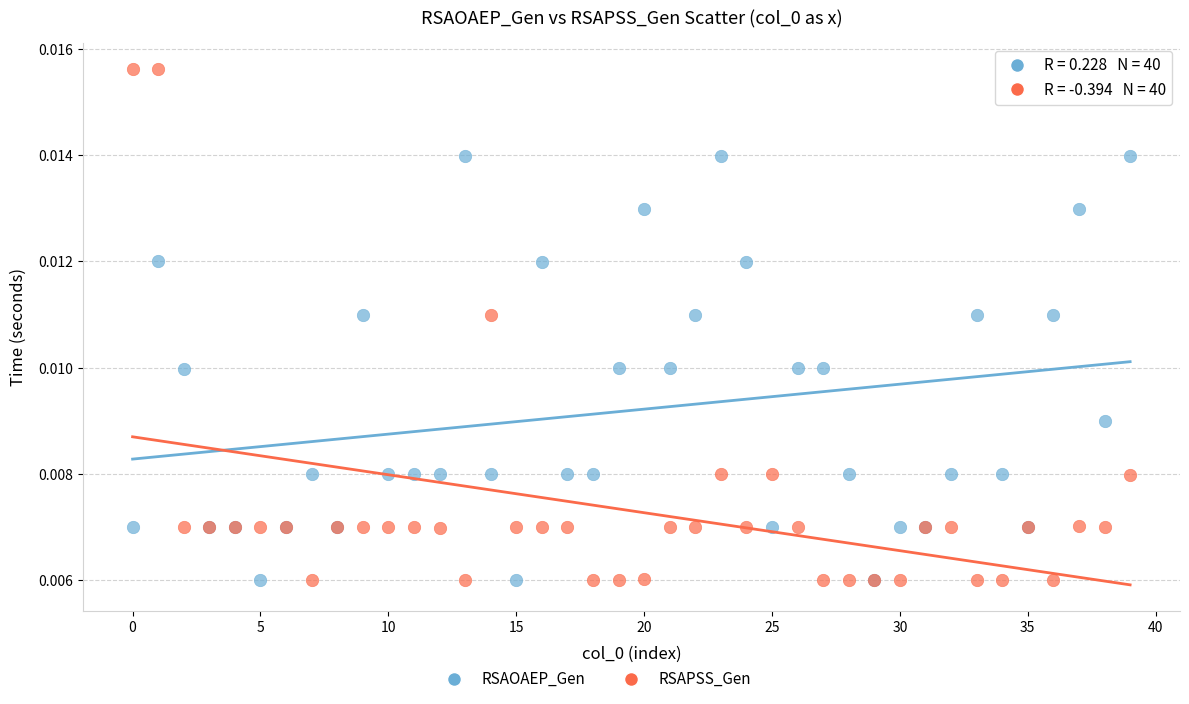

Which series has the widest spread of Y values?

RSAPSS_Gen